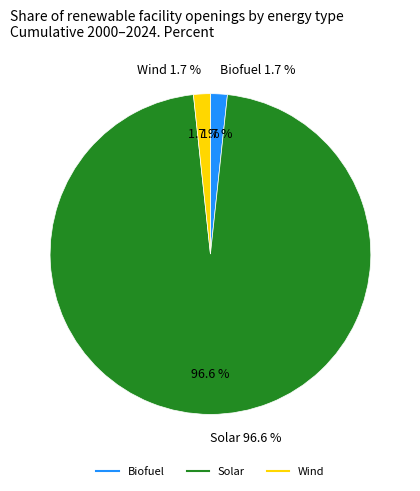

Does any single category account for the majority?

Yes